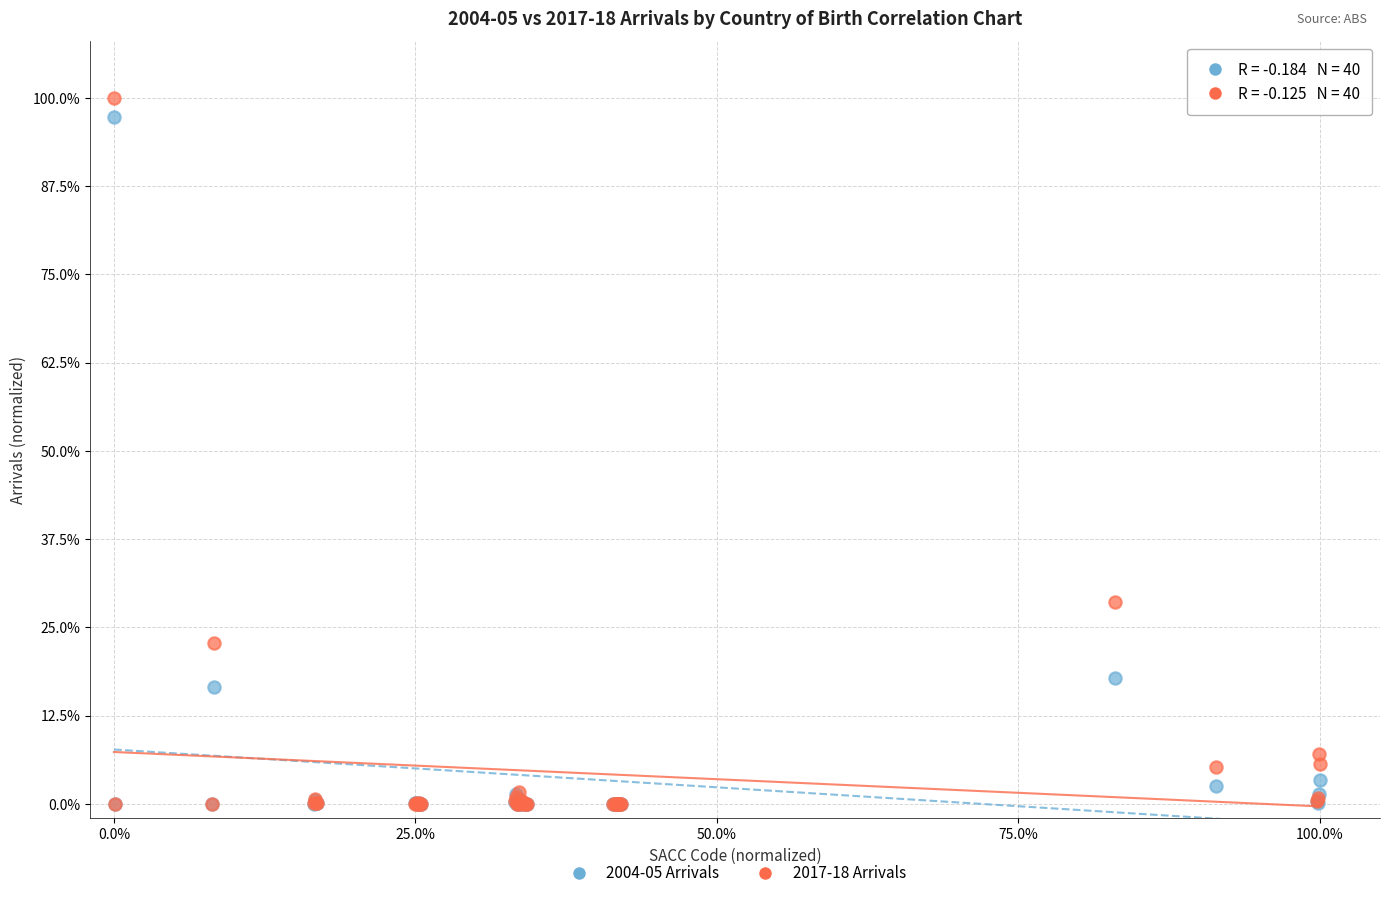

Which series has the largest Y range (max minus min)?

2017-18 Arrivals